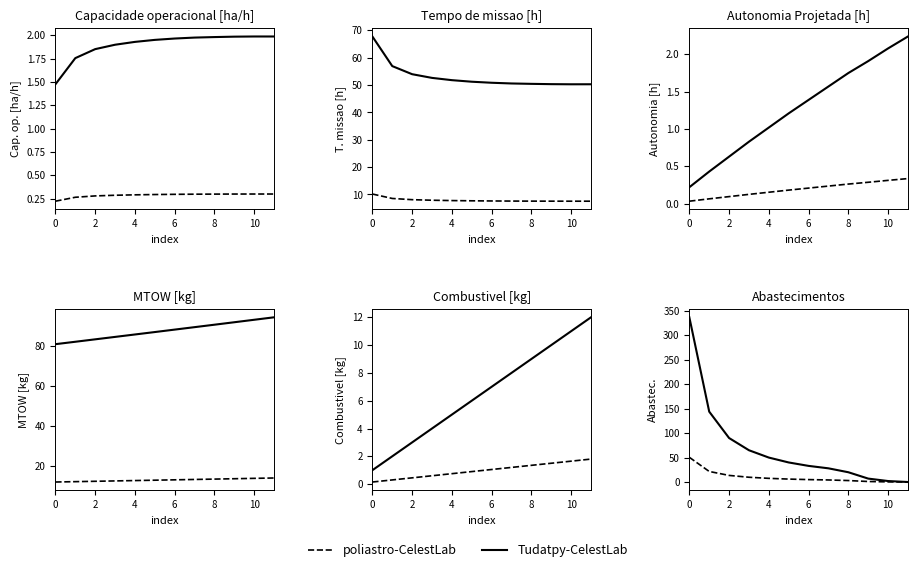

The value of Tudatpy-CelestLab at 6 is 37.1. True or false?

False